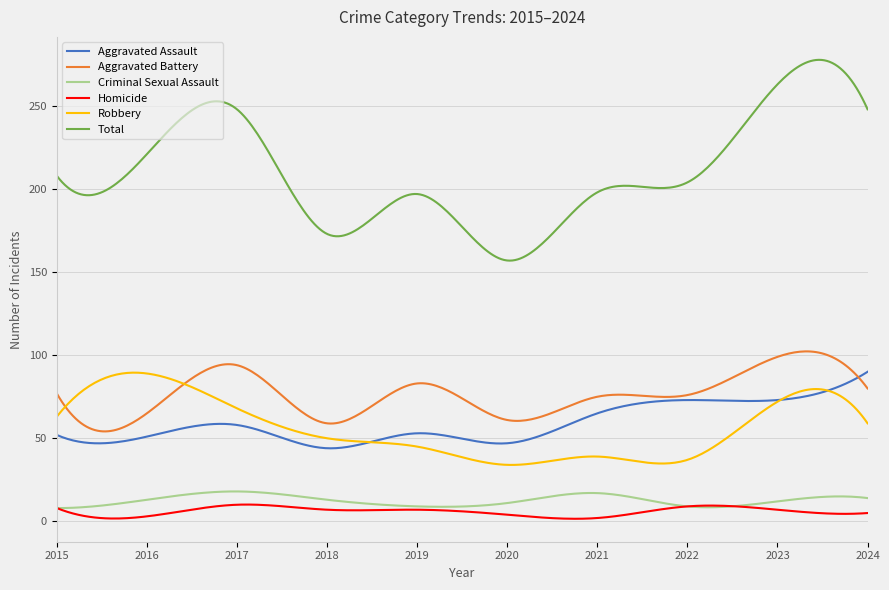

What is the difference between the maximum and second lowest values in the Aggravated Battery series?

48.1